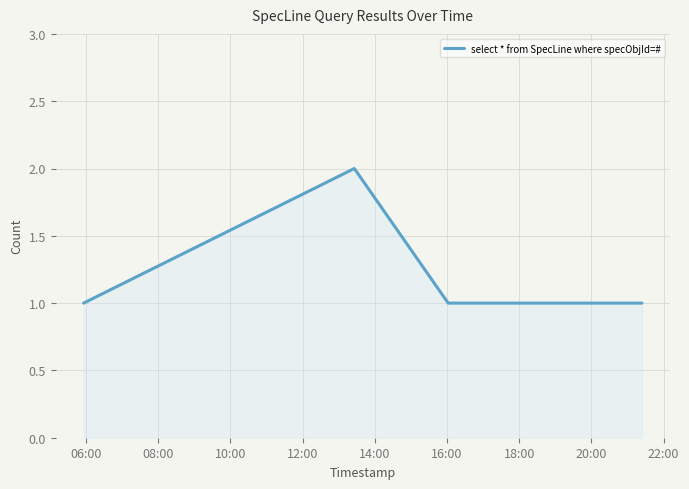

What is the sum of all values?

7